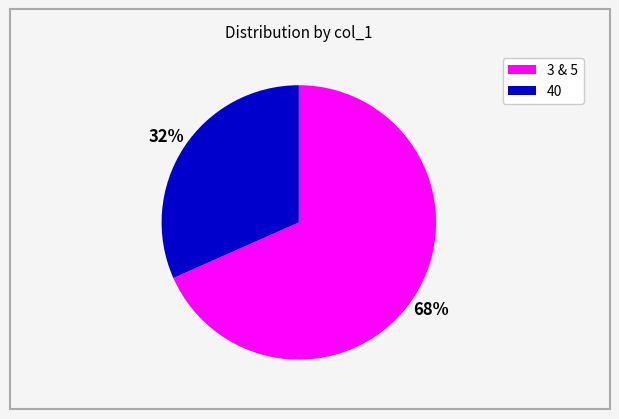

To the nearest percent, what is the average slice percentage?

50%